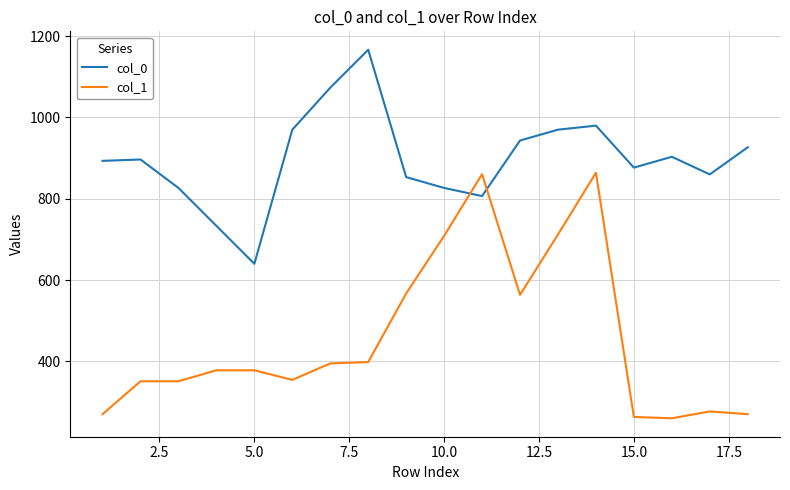

What is the sum of all col_0 values?

16146.7